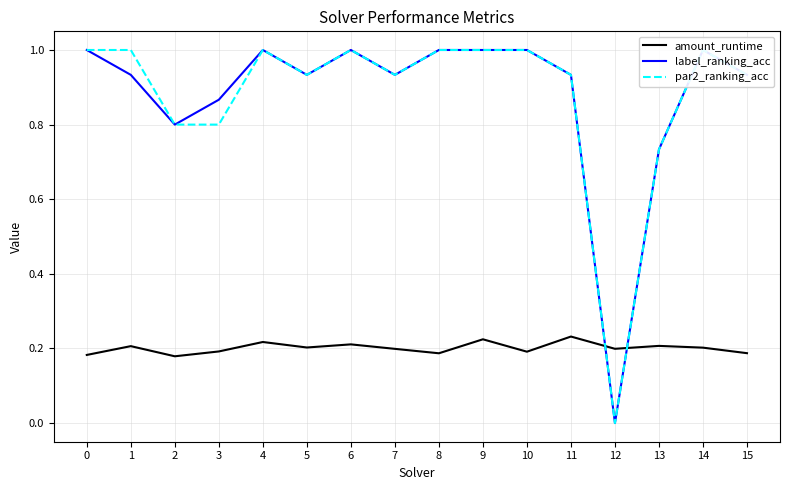

Reading left to right, list all the values displayed in this chart.

amount_runtime: 0.2	0.2	0.2	0.2	0.2	0.2	0.2	0.2	0.2	0.2	0.2	0.2	0.2	0.2	0.2	0.2
label_ranking_acc: 1.0	0.9	0.8	0.9	1.0	0.9	1.0	0.9	1.0	1.0	1.0	0.9	0.0	0.7	1.0	0.9
par2_ranking_acc: 1.0	1.0	0.8	0.8	1.0	0.9	1.0	0.9	1.0	1.0	1.0	0.9	0.0	0.7	1.0	0.9